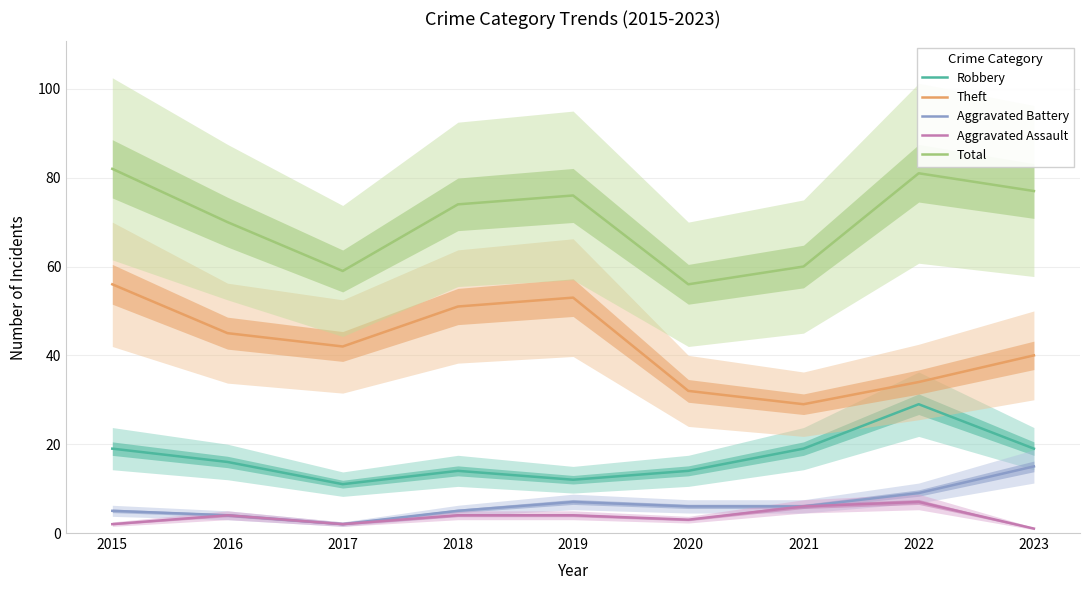

Where is Robbery nearest to the value 20?

2015